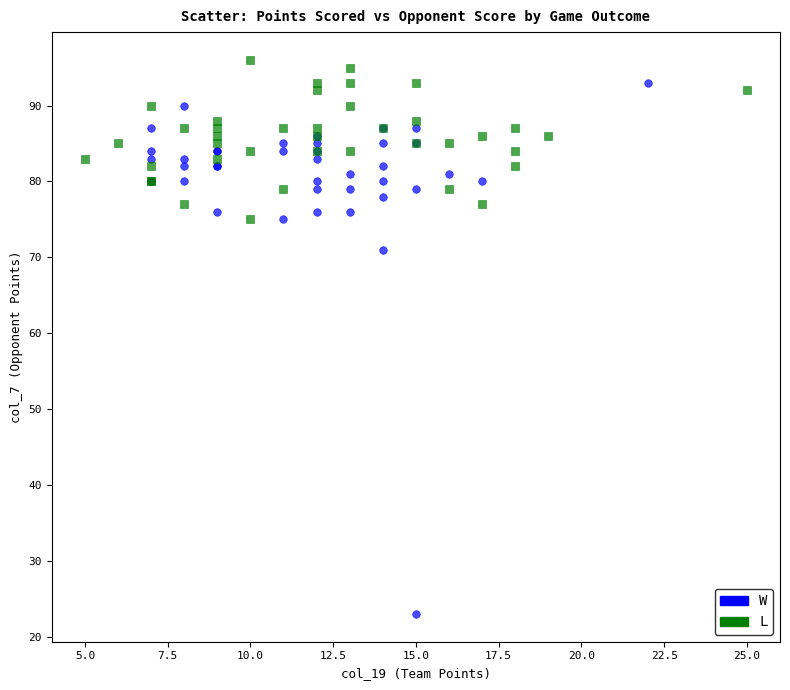

What are all the series names shown in the legend?

W, L